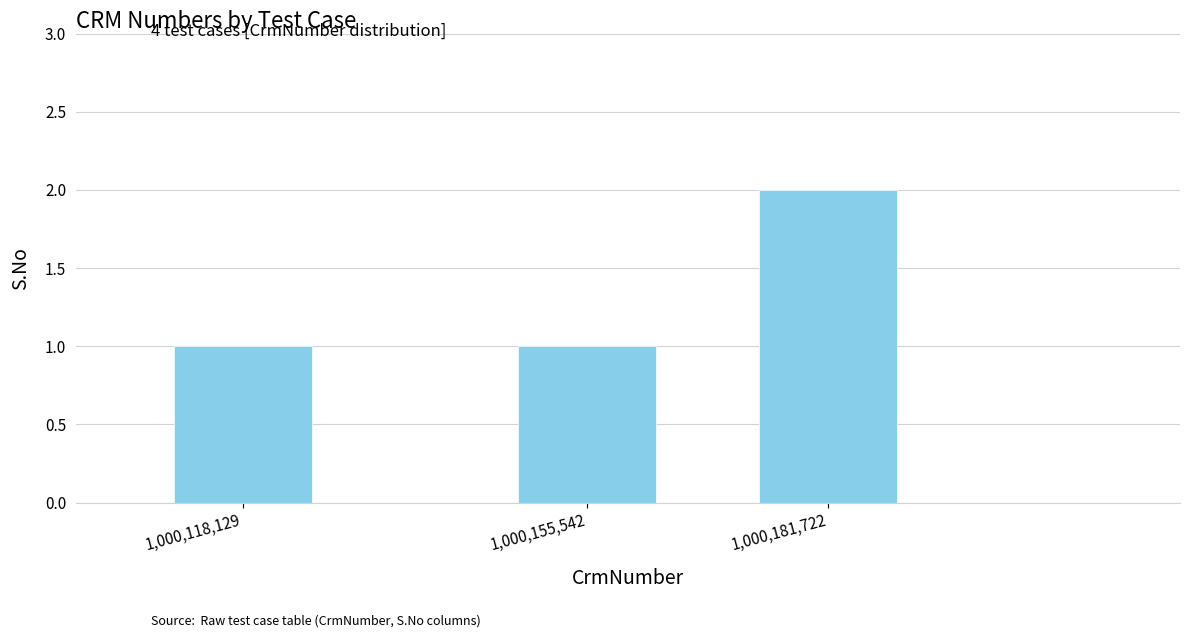

How many distinct data groups are displayed?

1